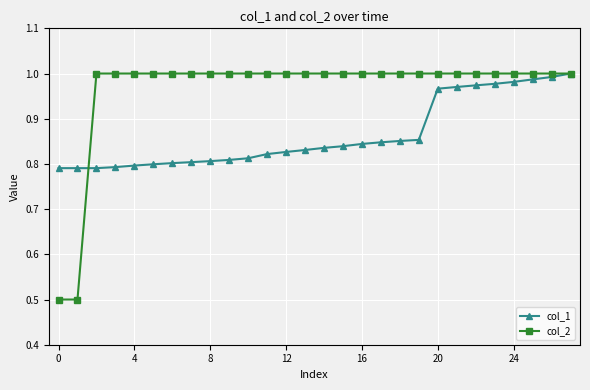

What is the smallest value displayed?

0.5